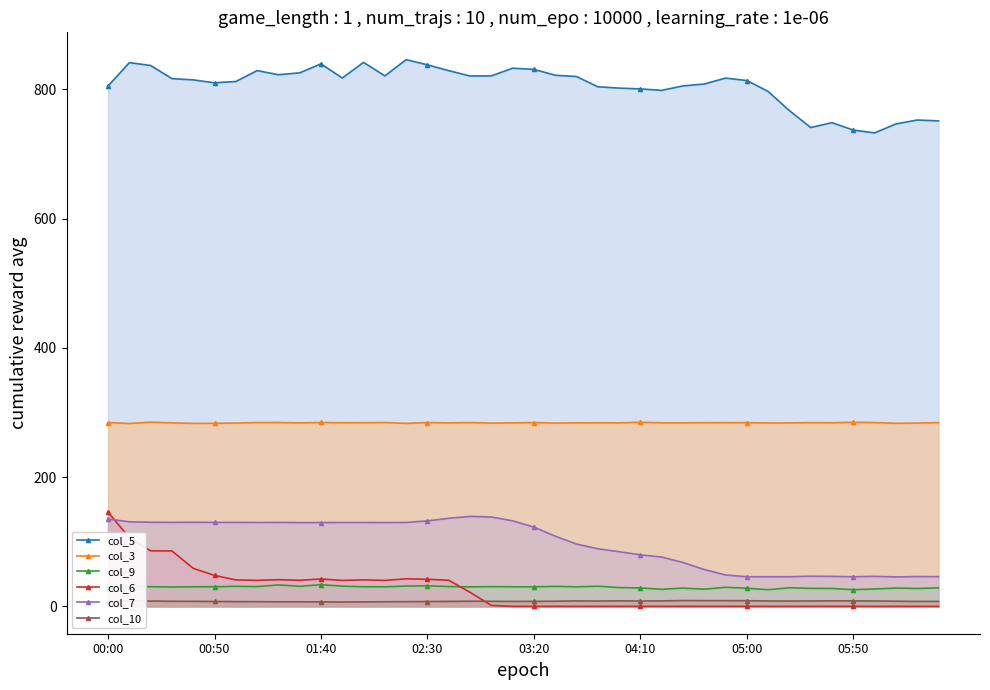

What is the difference between the maximum and minimum values in the col_3 series?

2.2